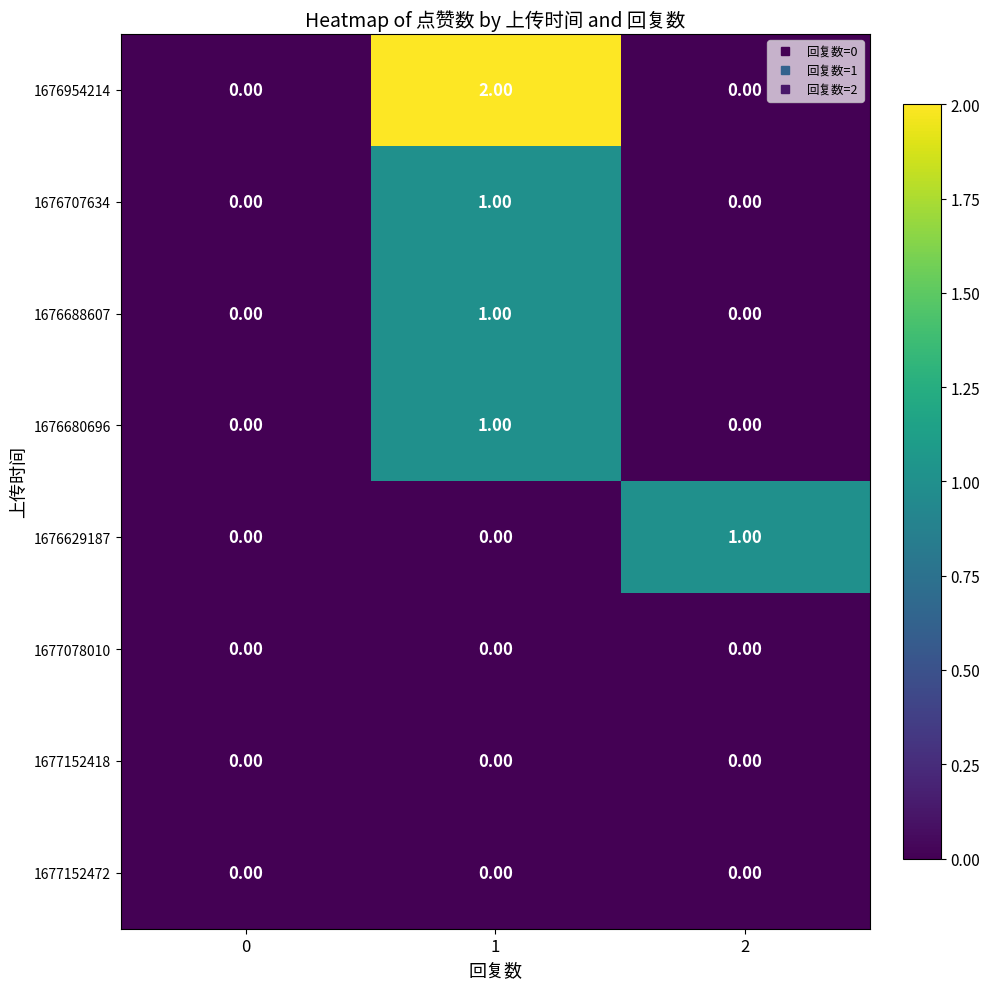

Which series has the largest total across all categories?

1676954214